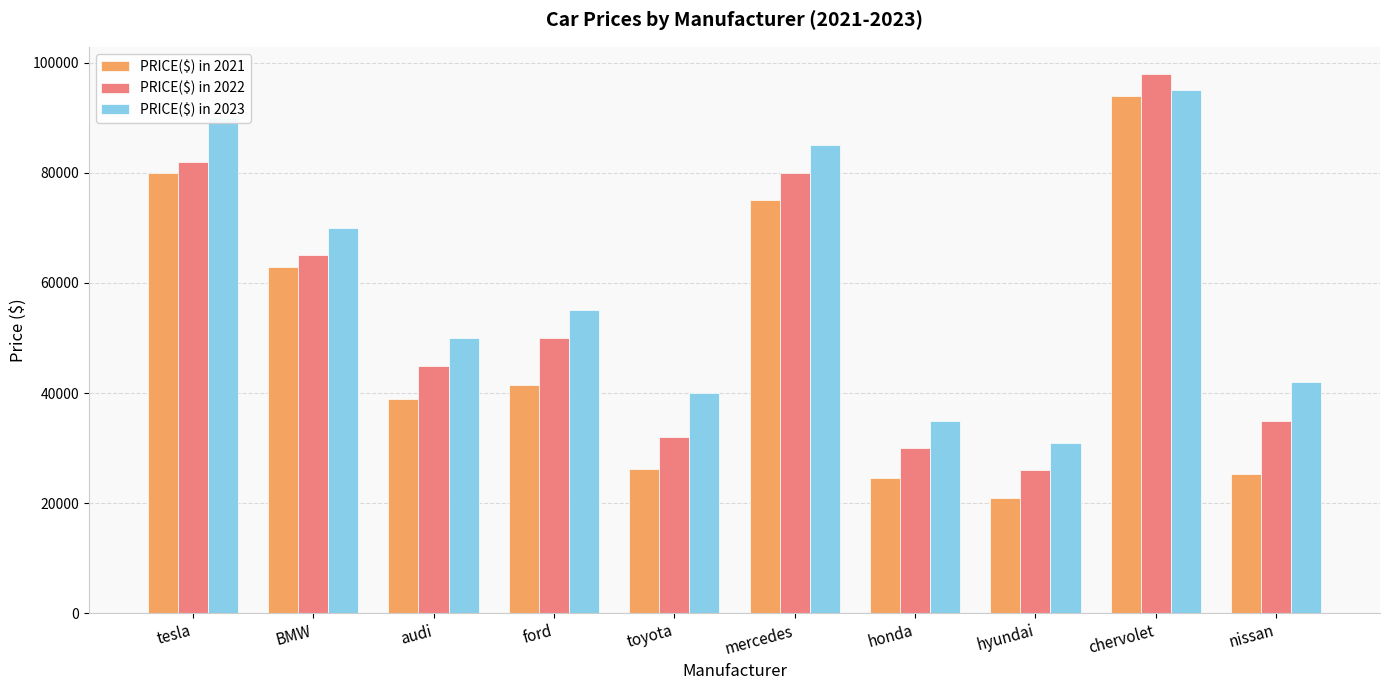

Rank the series at tesla from highest to lowest value.

PRICE($) in 2023, PRICE($) in 2022, PRICE($) in 2021